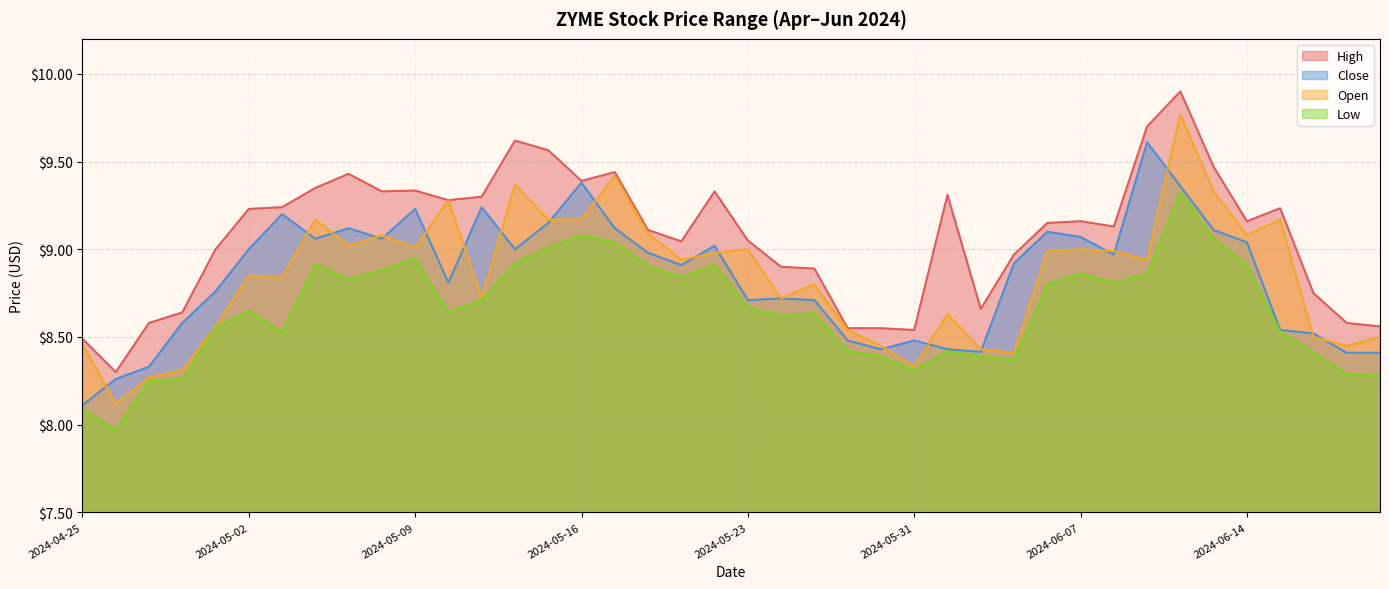

How many lines are shown in the chart?

4